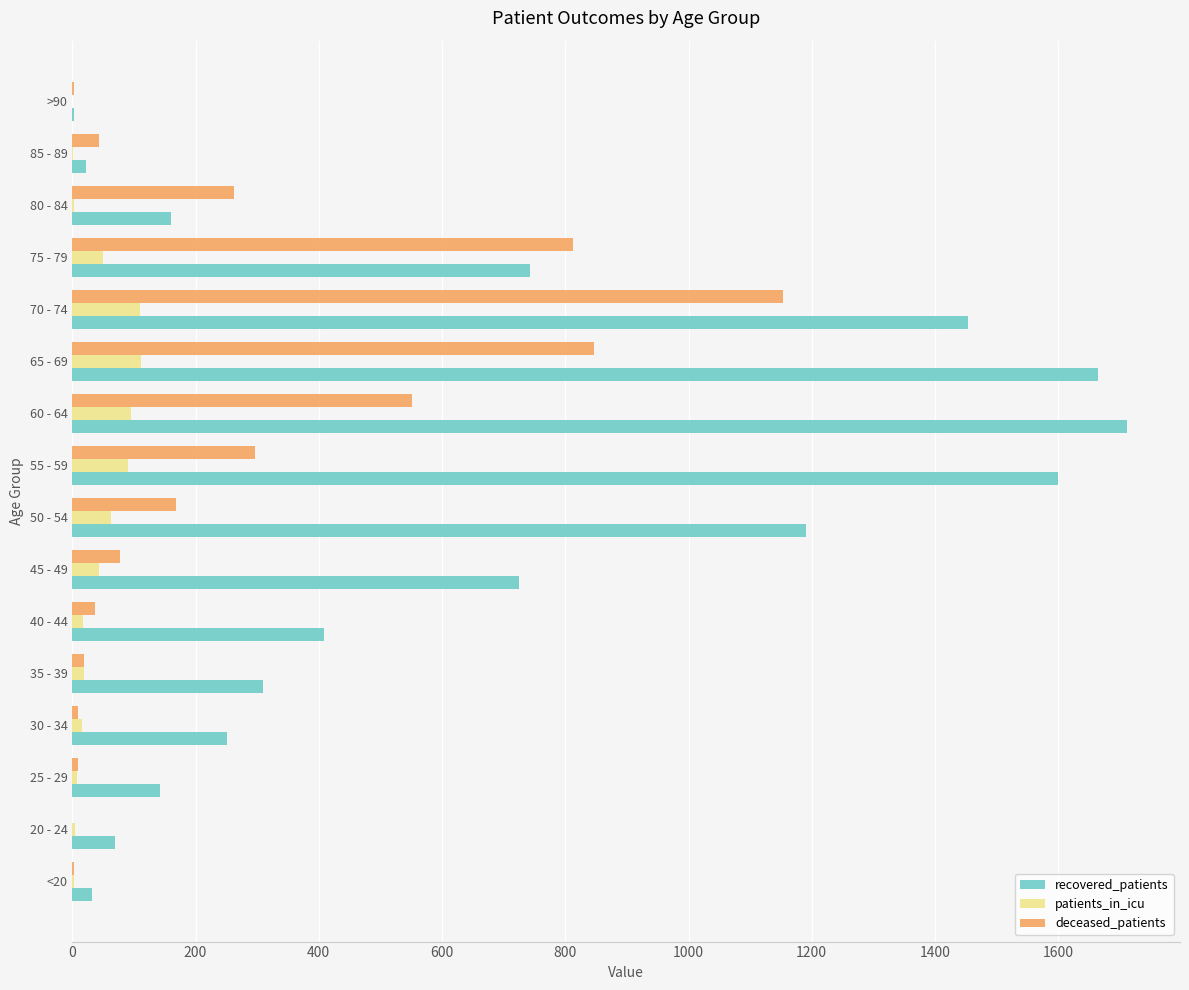

Which series changed the most between 35 - 39 and 55 - 59?

recovered_patients